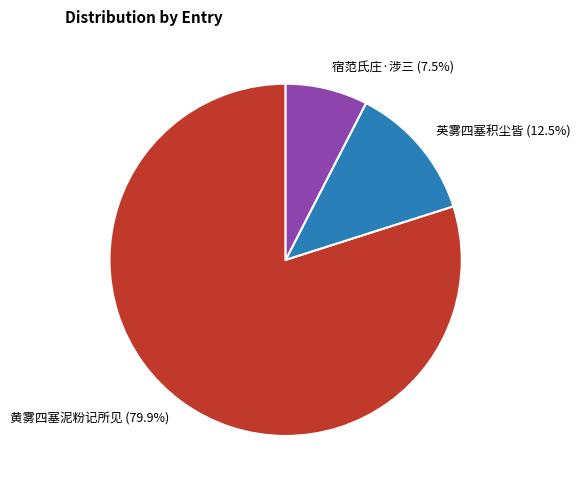

Which has a higher value, 宿范氏庄·涉三 or 黄雾四塞泥粉记所见?

黄雾四塞泥粉记所见